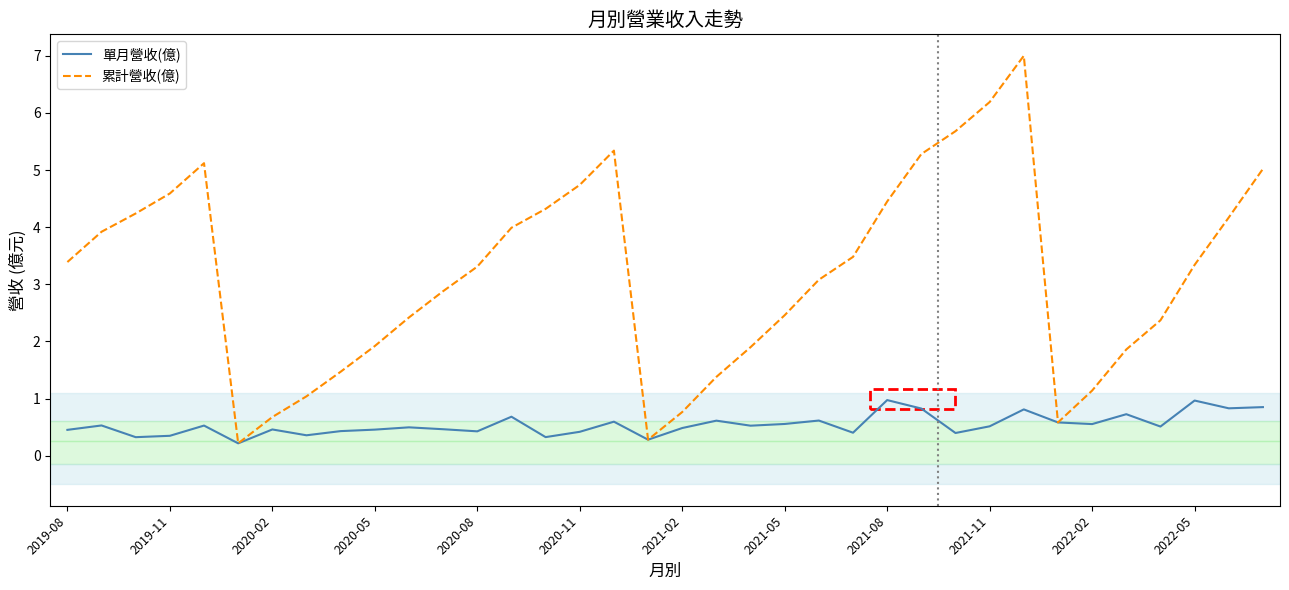

Which series has the largest total across all categories?

累計營收(億)